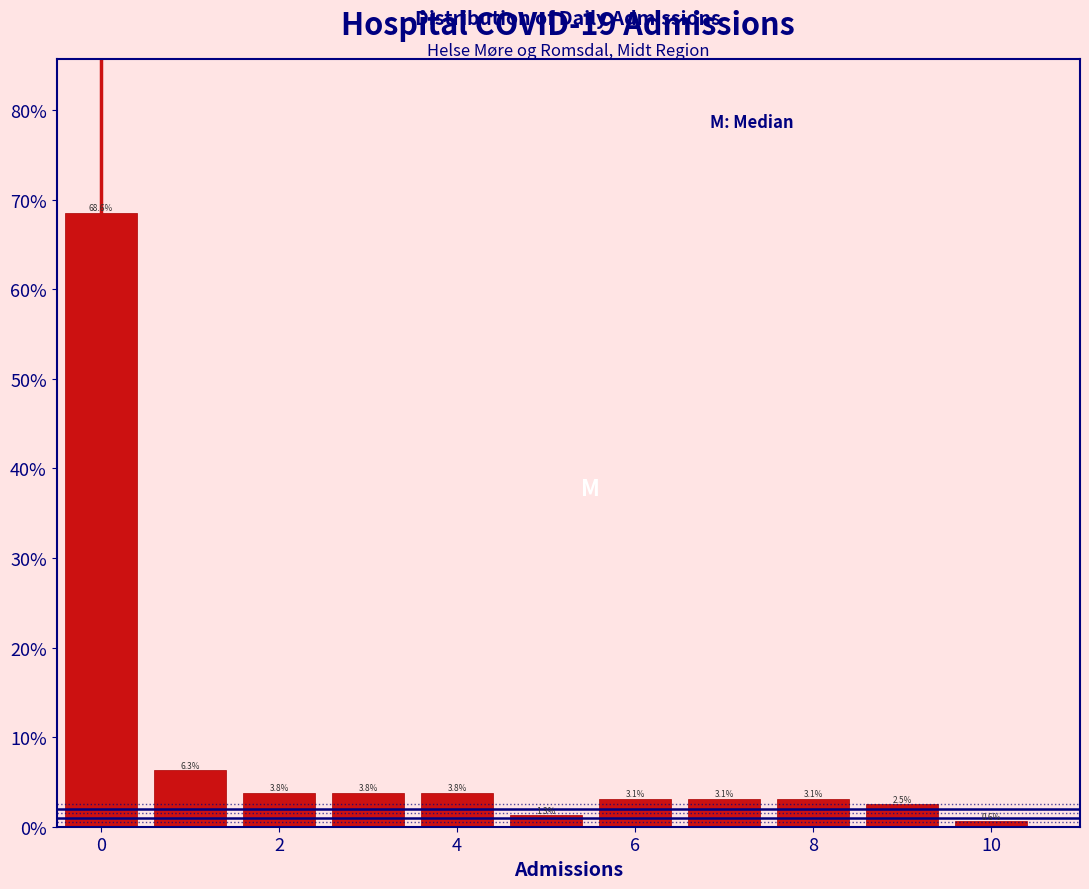

What is the height of the bar covering 0.5 to 1.5 on the x-axis? The bar edges are not printed on the chart, so give them approximately, as read against the axis.

6.3